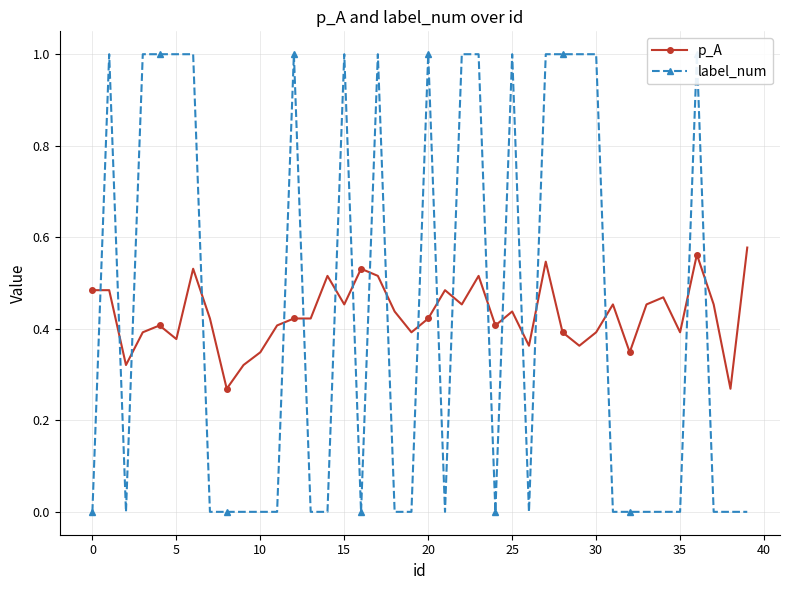

At which category is the sum across all series the highest?

36